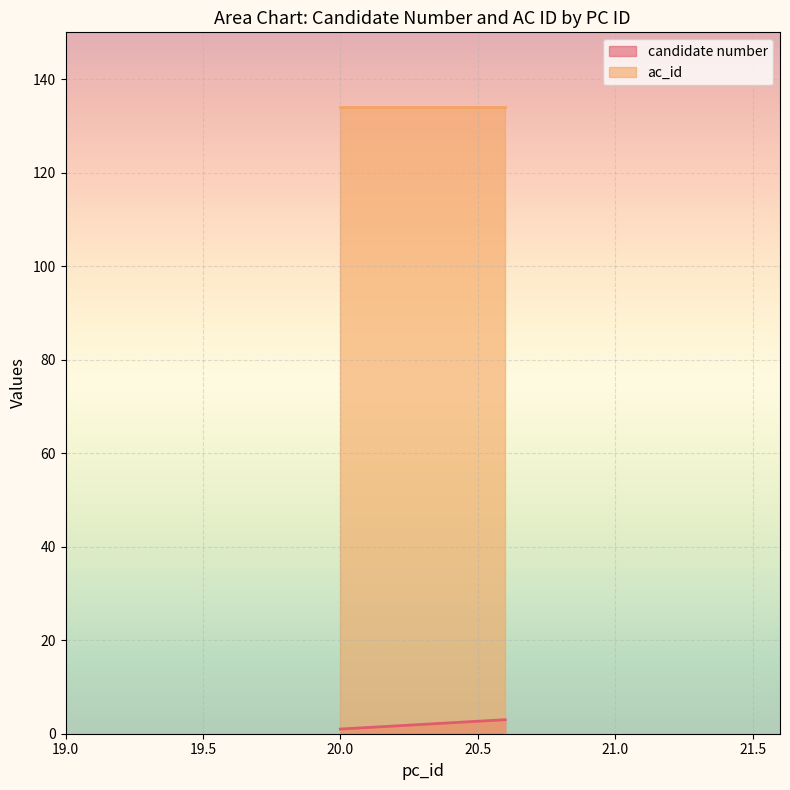

How many categories are shown in the chart?

3